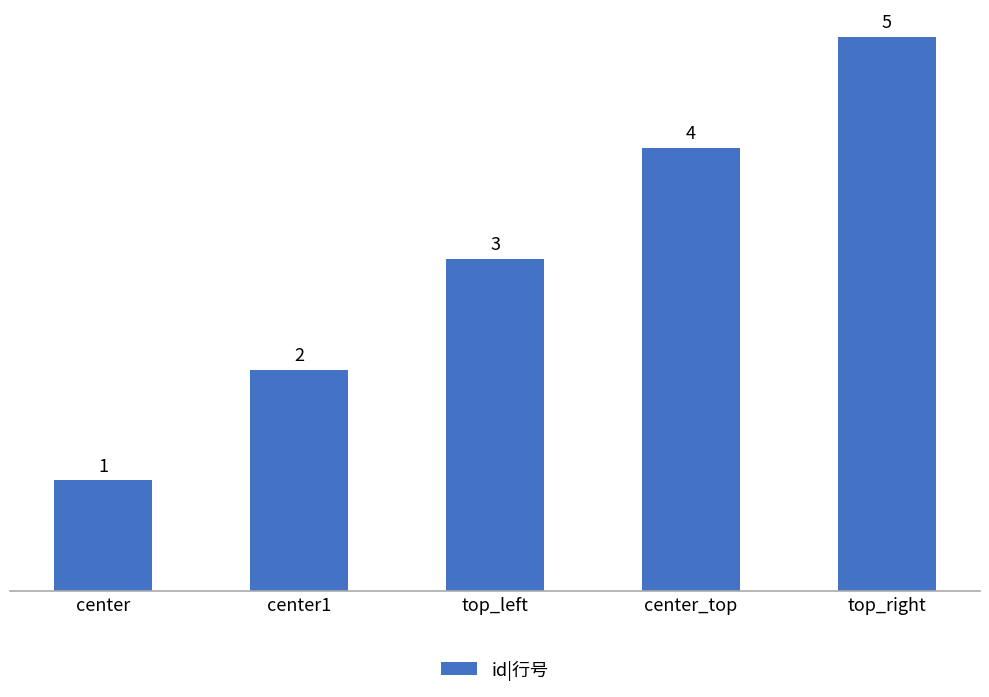

How many values are between 2 and 4?

3